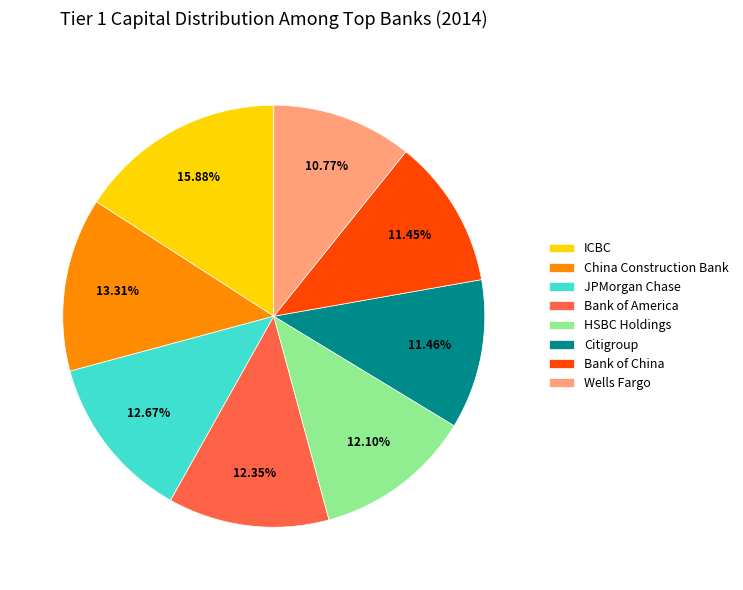

What is the largest slice in the pie chart?

ICBC